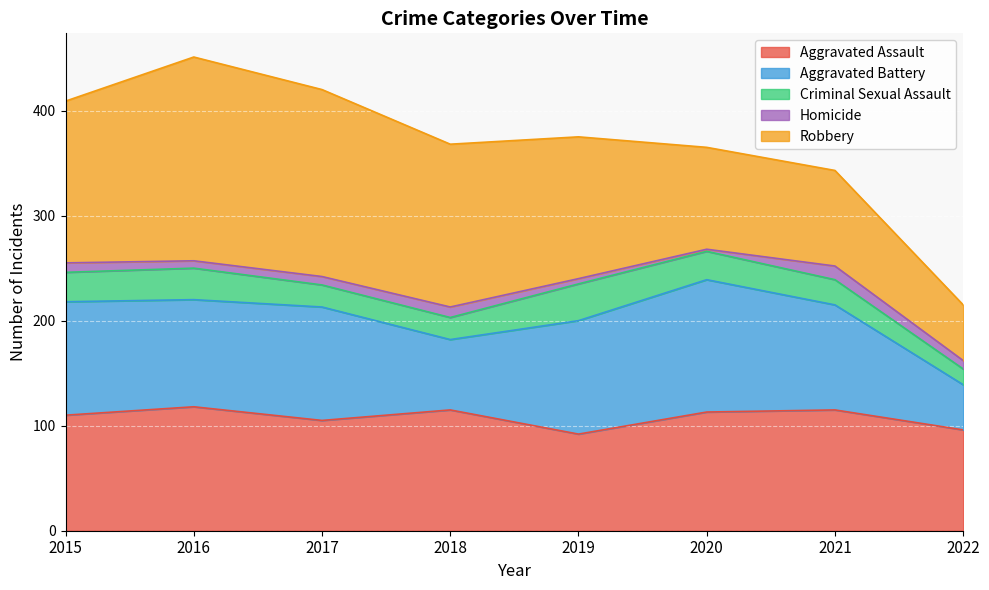

Between which two adjacent categories do Aggravated Assault and Aggravated Battery first intersect?

2016 and 2017